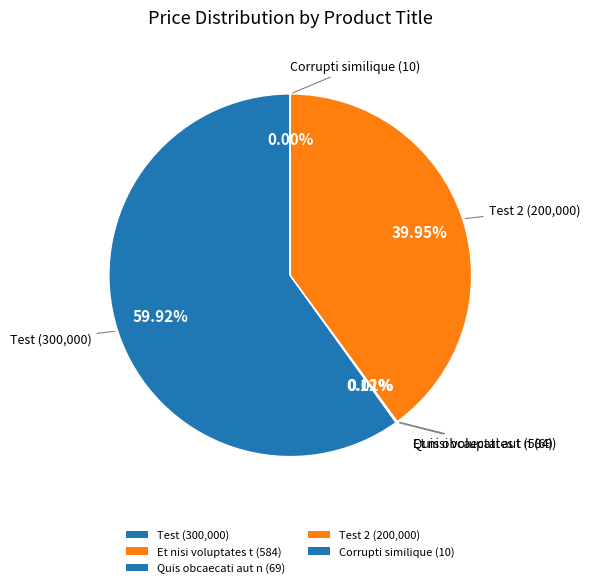

Does any single category account for the majority?

Yes